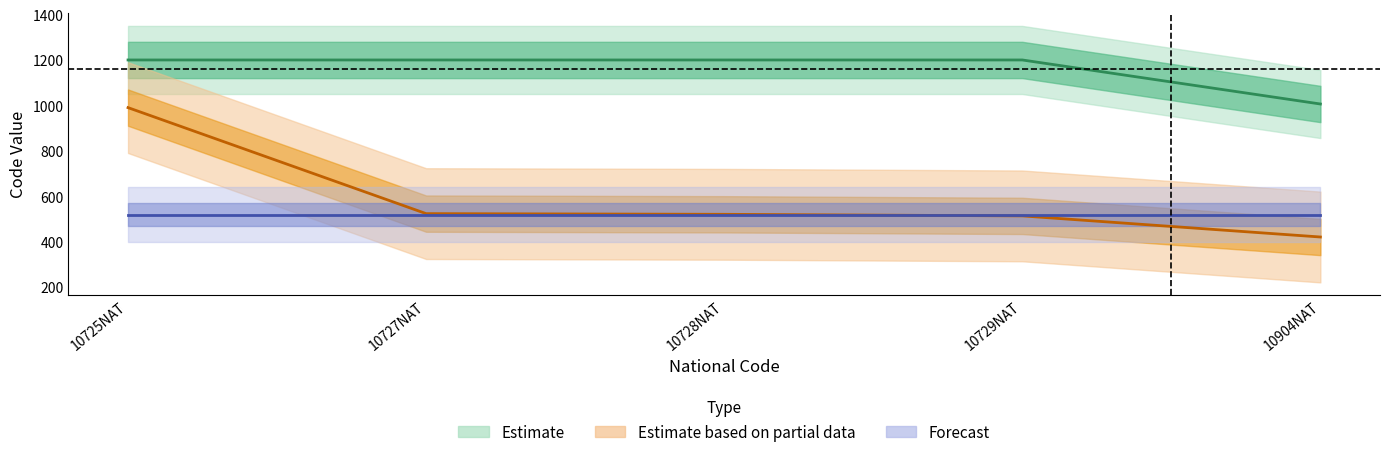

Is the value of Qualification Level Code at 10729NAT greater than the value of ASCED4 Code at 10729NAT?

No